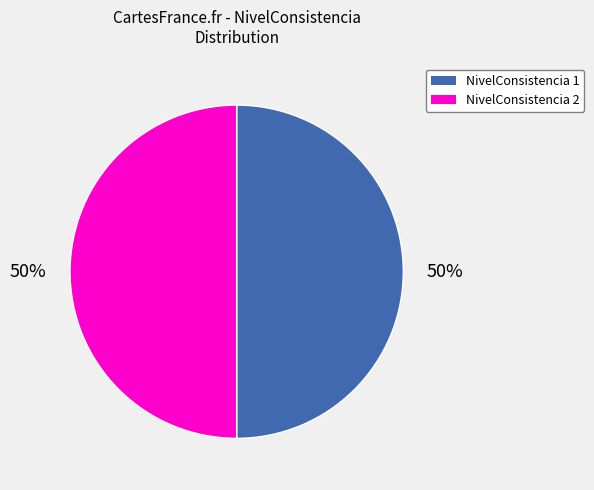

To the nearest percent, what percentage of the pie is NivelConsistencia 2?

50%